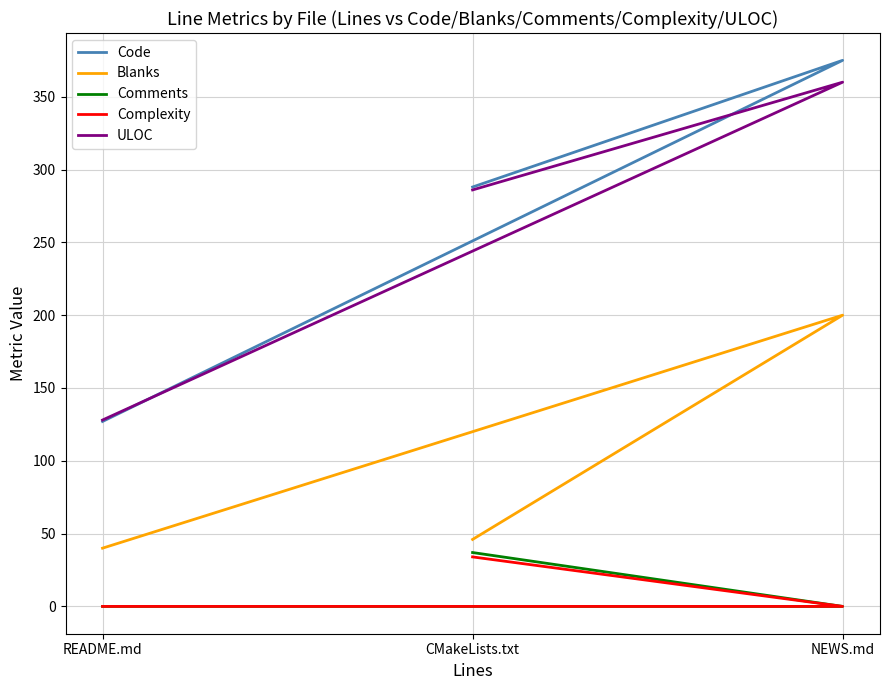

List the series in order of their peak value, lowest first.

Complexity, Comments, Blanks, ULOC, Code